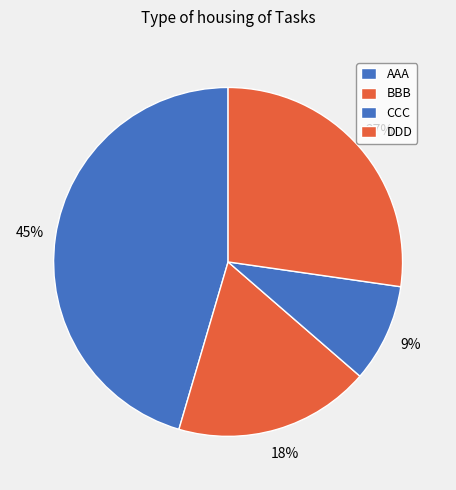

Rank the categories by value from lowest to highest.

CCC, BBB, DDD, AAA